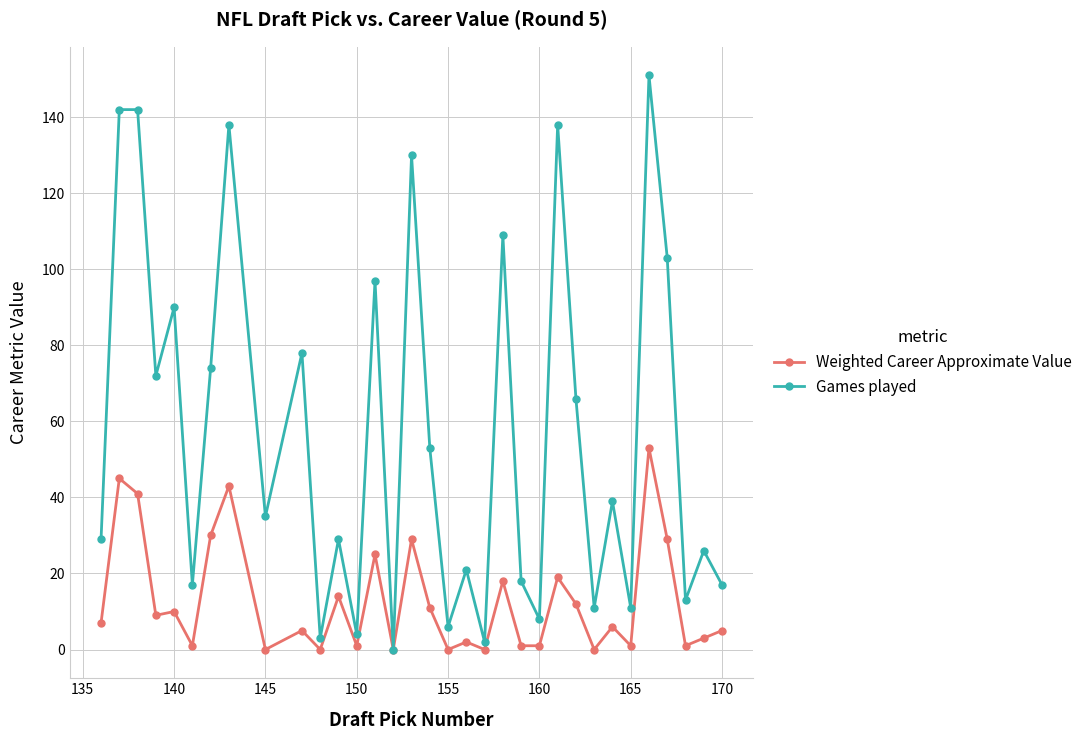

List the series in order of their overall mean, highest first.

Games played, Weighted Career Approximate Value